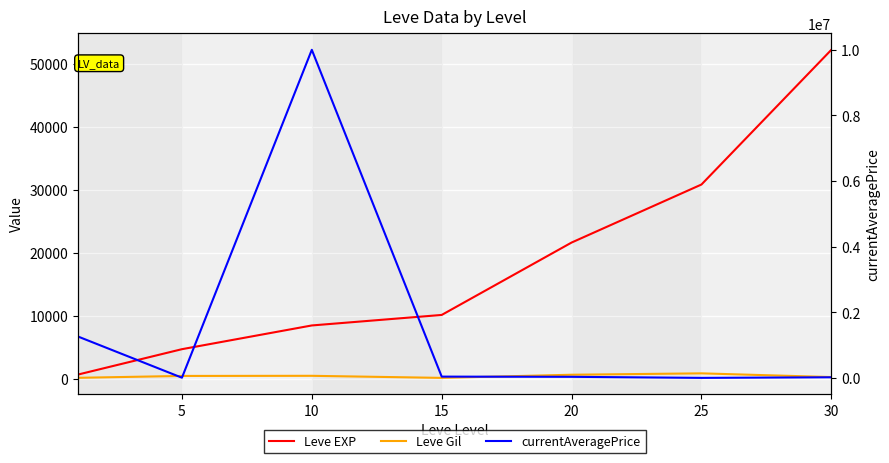

Where is the first local maximum for currentAveragePrice?

10